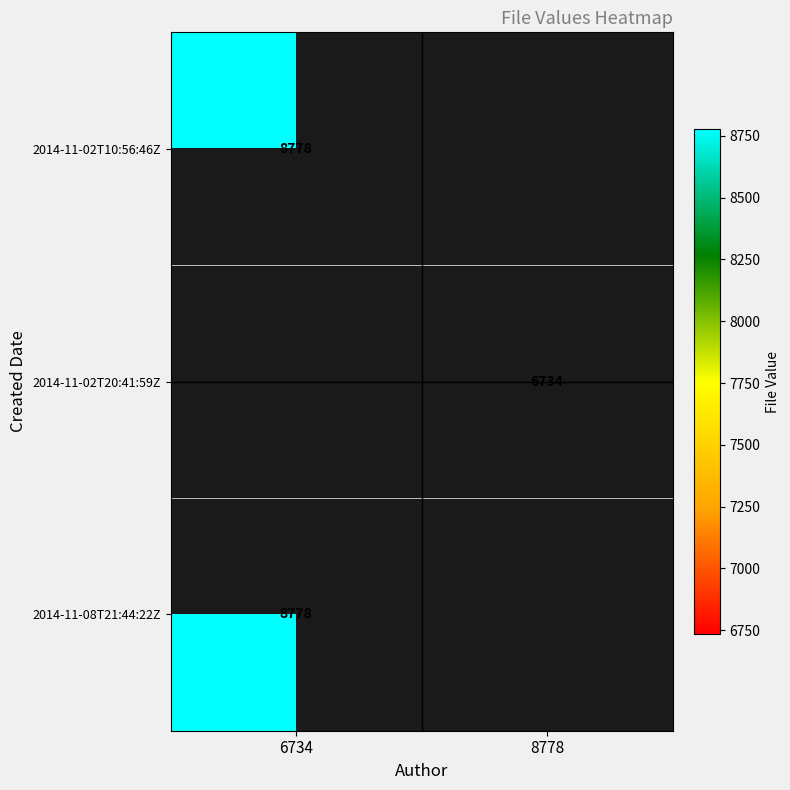

The 2014-11-02T20:41:59Z series shows 6734 at 8778. True or false?

True